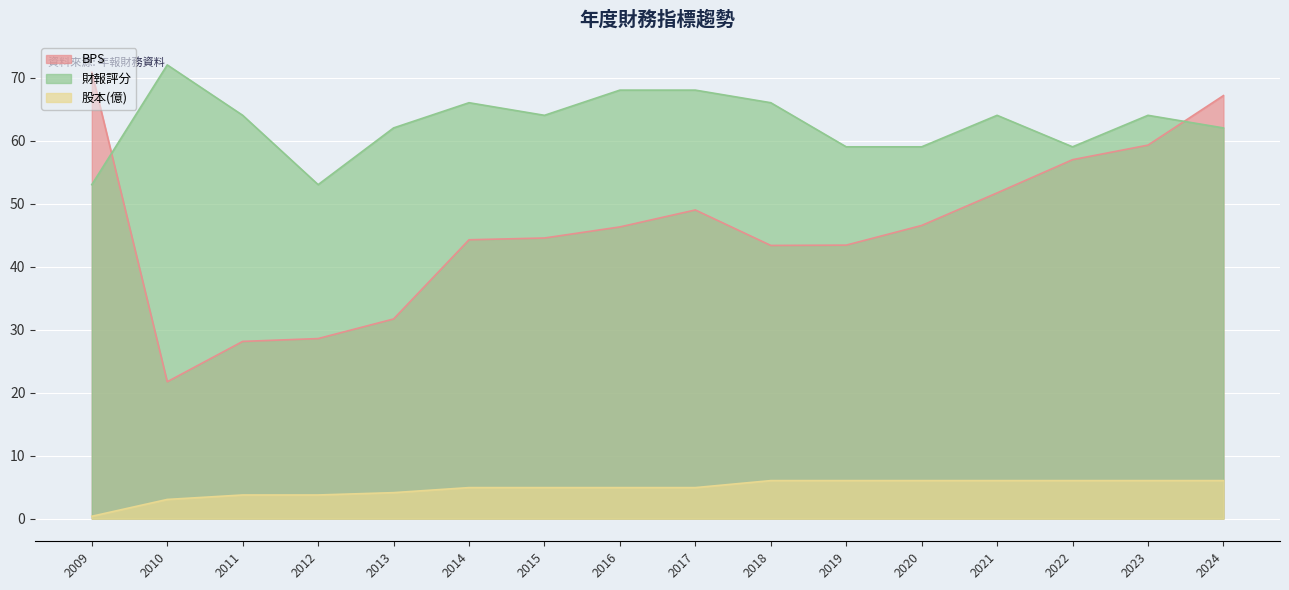

True or false: 股本(億) and BPS cross at least once.

False